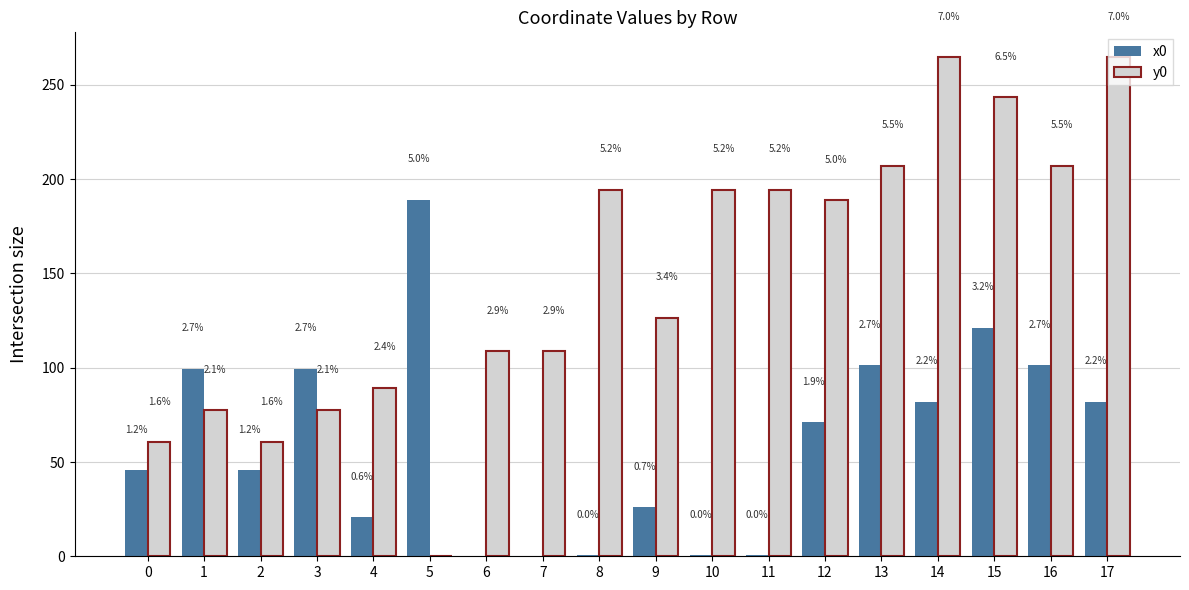

How many groups of bars are there?

18